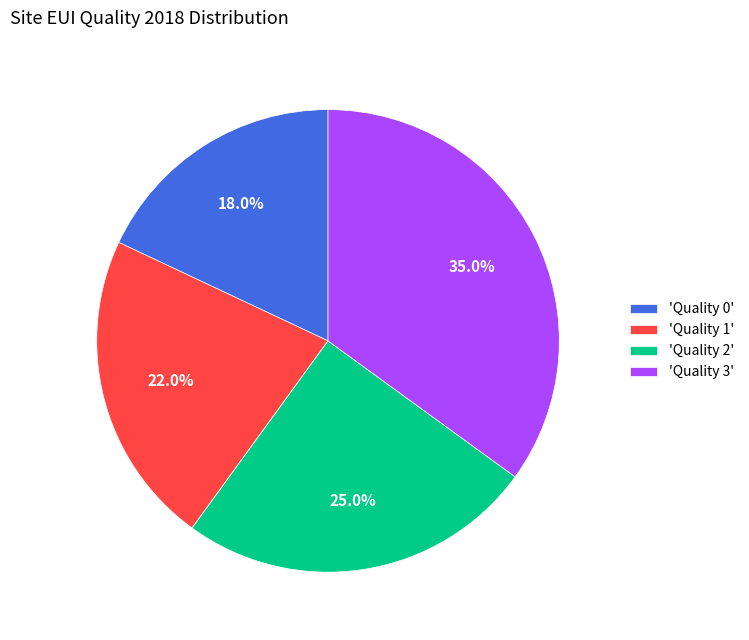

Is 'Quality 0' the majority of the pie?

No